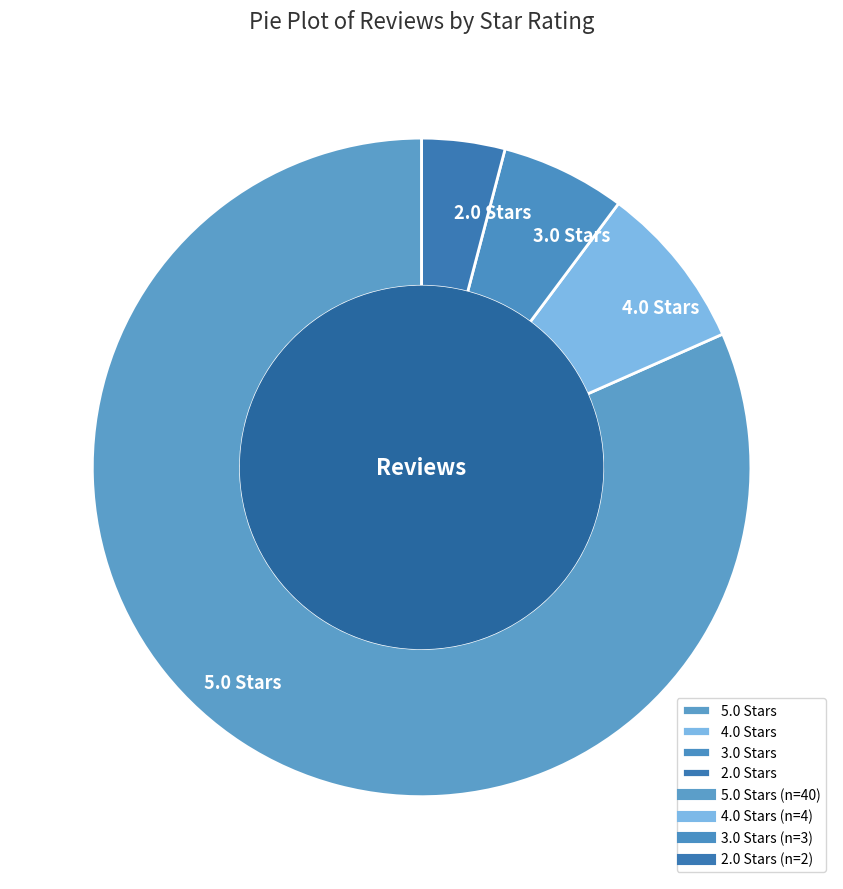

What is the smallest slice in the pie chart?

2.0 Stars